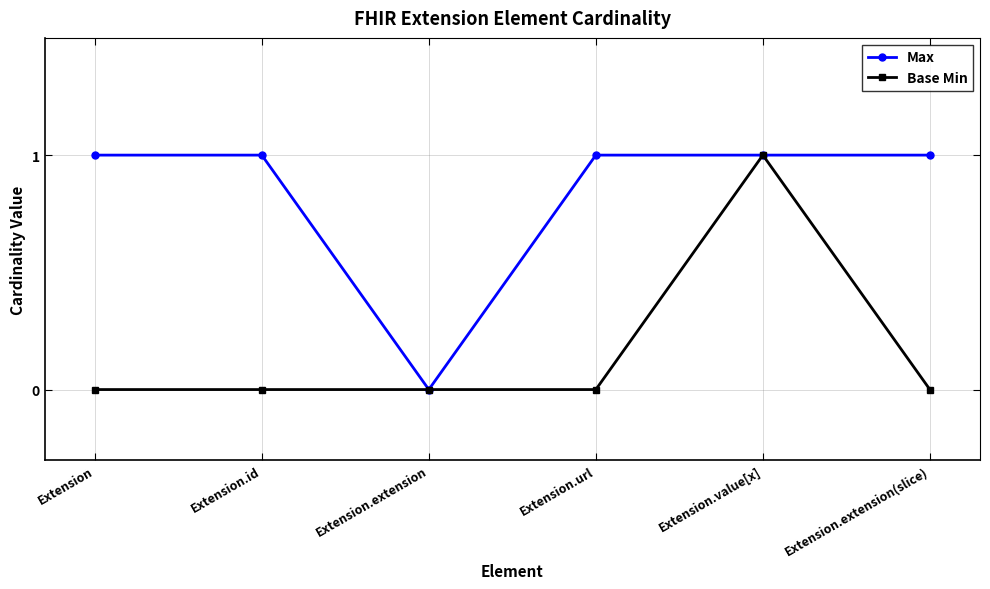

Rank the series by their average value, from lowest to highest.

Base Min, Max